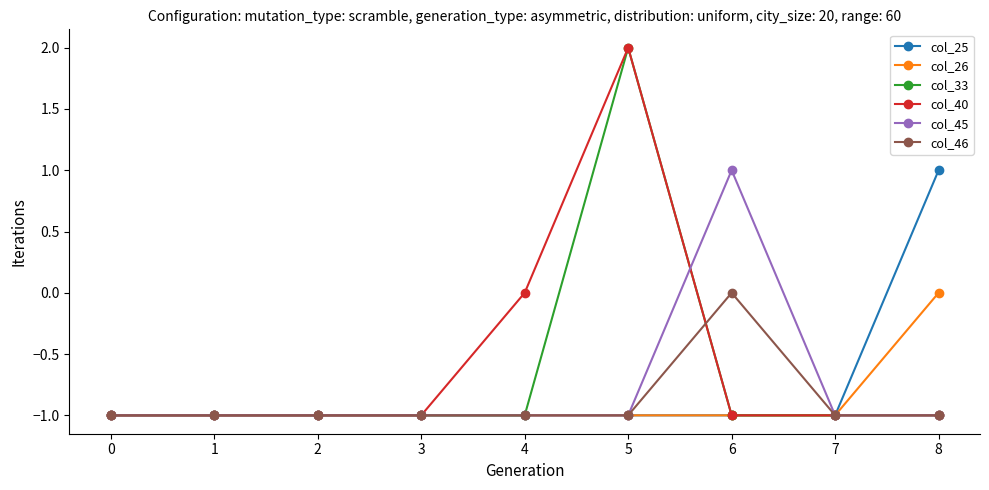

Which series changed the most between 0 and 8?

col_25